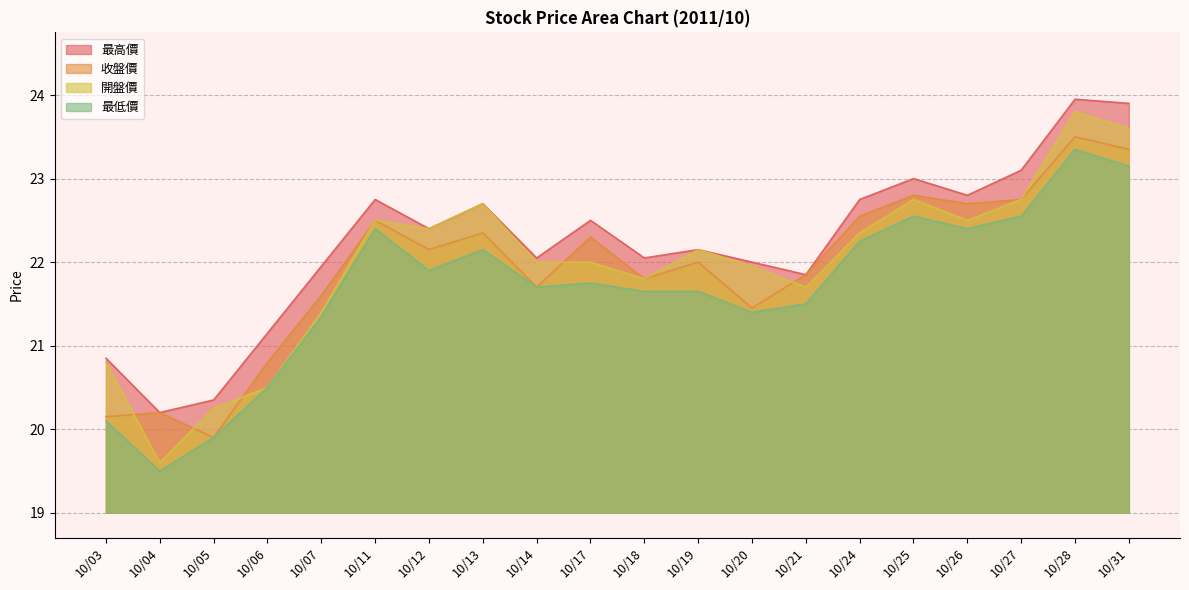

How many data points in 最低價 are above 21?

16